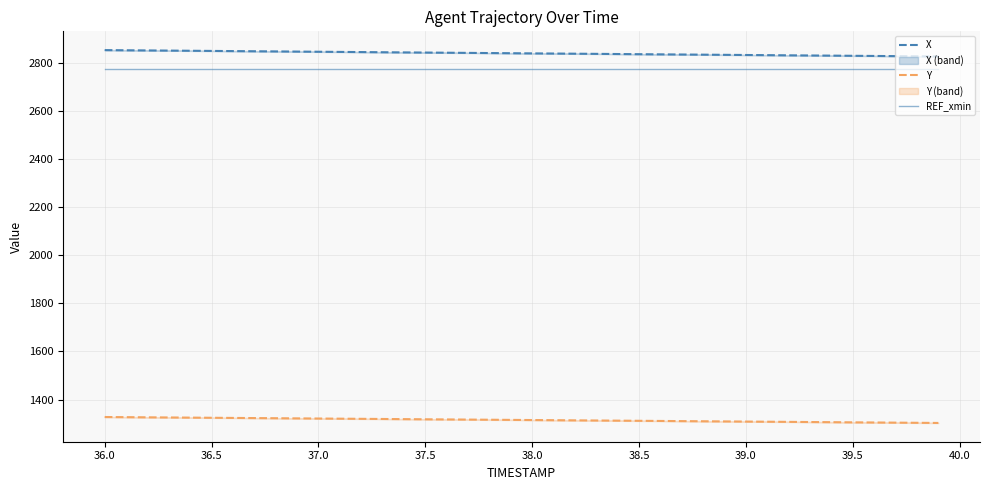

What is the maximum value shown in the chart?

2852.8